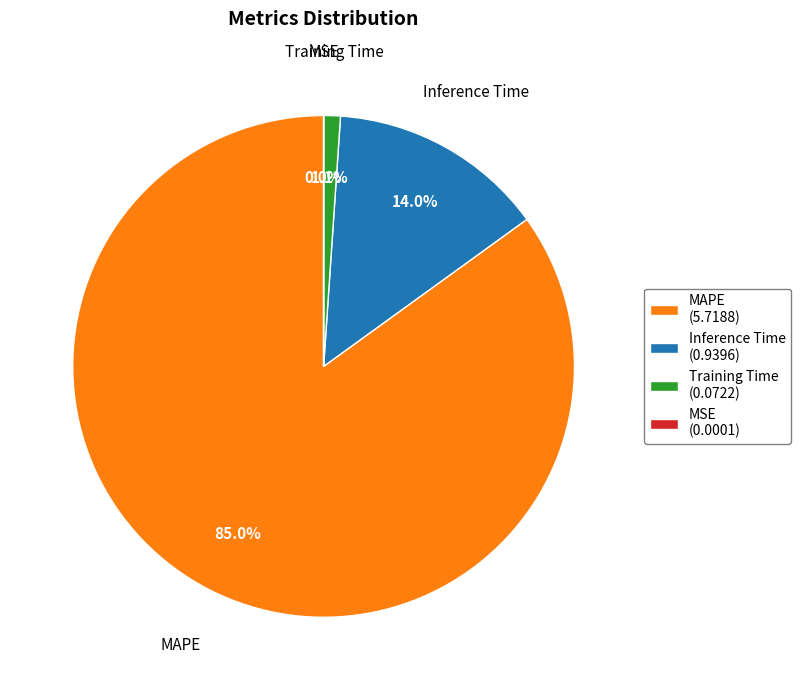

Does MAPE account for over 50% of the chart?

Yes